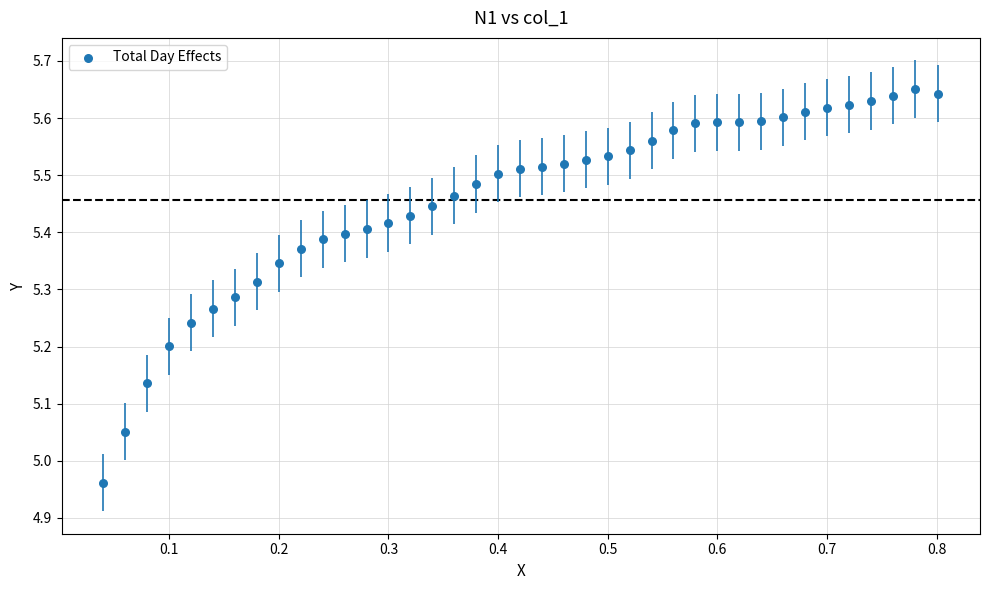

What is the range of X values (max minus min)?

0.8